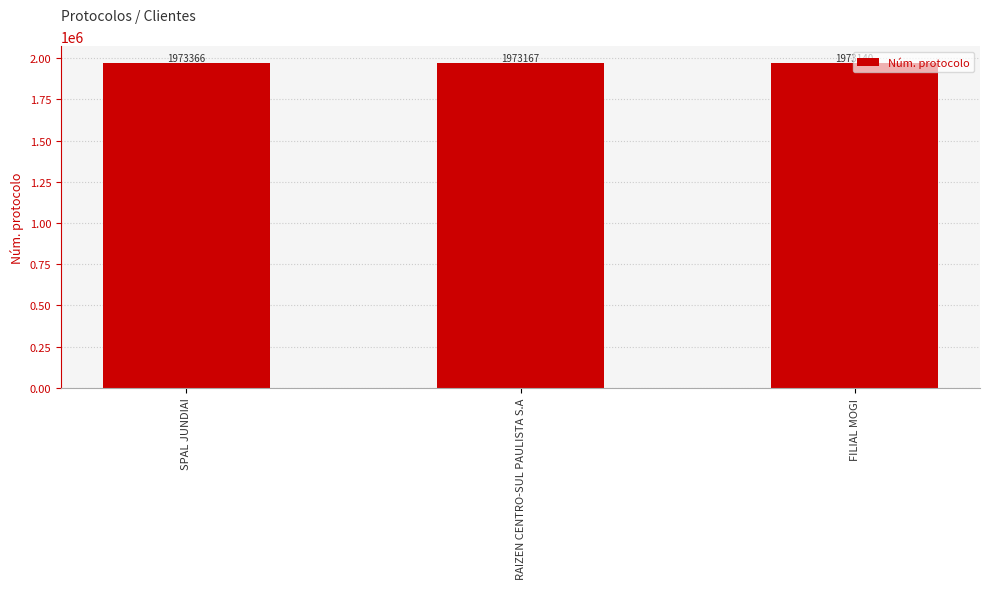

Rank the categories by value from highest to lowest.

SPAL JUNDIAI, RAIZEN CENTRO-SUL PAULISTA S.A, FILIAL MOGI